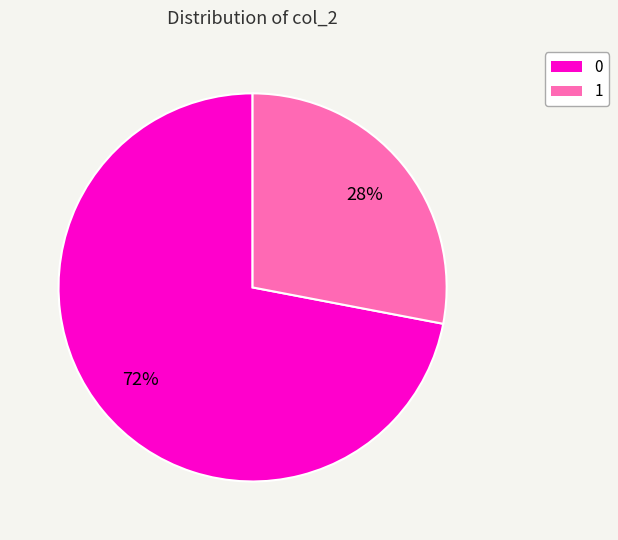

True or false: 1 accounts for 28% of the total.

True